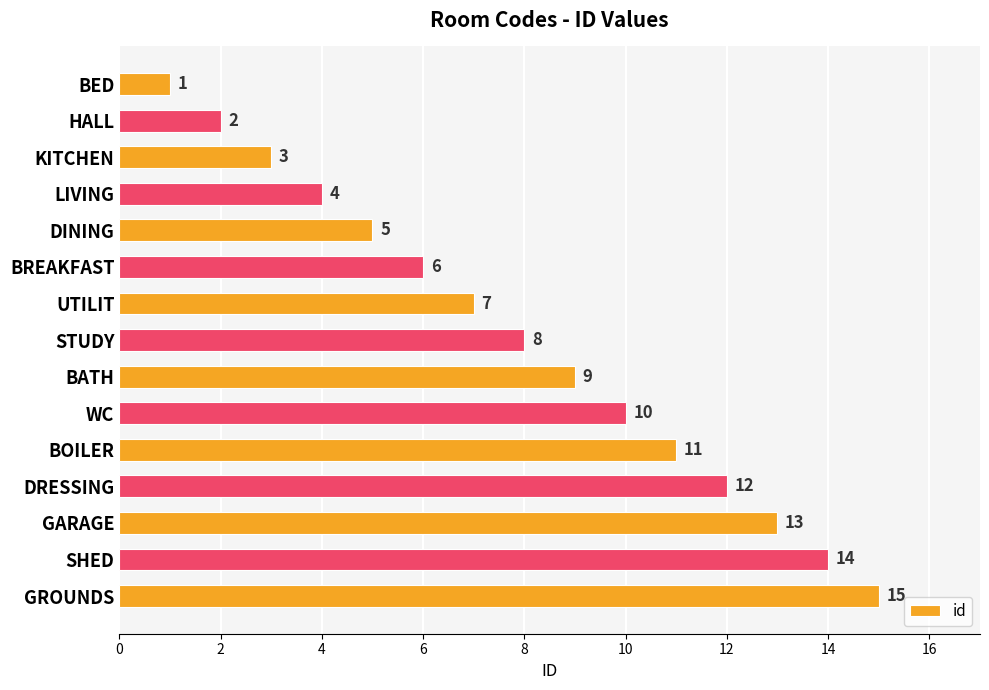

What value does the data have at LIVING?

4